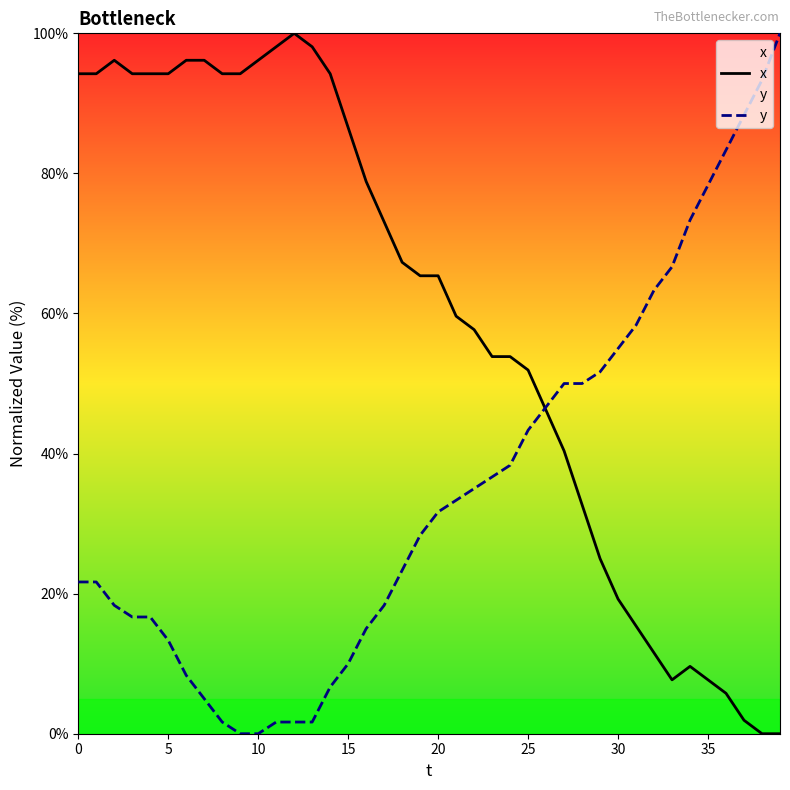

Reading left to right, transcribe all the data shown in this chart.

x: 94.2	94.2	96.2	94.2	94.2	94.2	96.2	96.2	94.2	94.2	96.2	98.1	100.0	98.1	94.2	86.5	78.8	73.1	67.3	65.4	65.4	59.6	57.7	53.8	53.8	51.9	46.2	40.4	32.7	25.0	19.2	15.4	11.5	7.7	9.6	7.7	5.8	1.9	0.0	0.0
y: 21.7	21.7	18.3	16.7	16.7	13.3	8.3	5.0	1.7	0.0	0.0	1.7	1.7	1.7	6.7	10.0	15.0	18.3	23.3	28.3	31.7	33.3	35.0	36.7	38.3	43.3	46.7	50.0	50.0	51.7	55.0	58.3	63.3	66.7	73.3	78.3	83.3	88.3	93.3	100.0